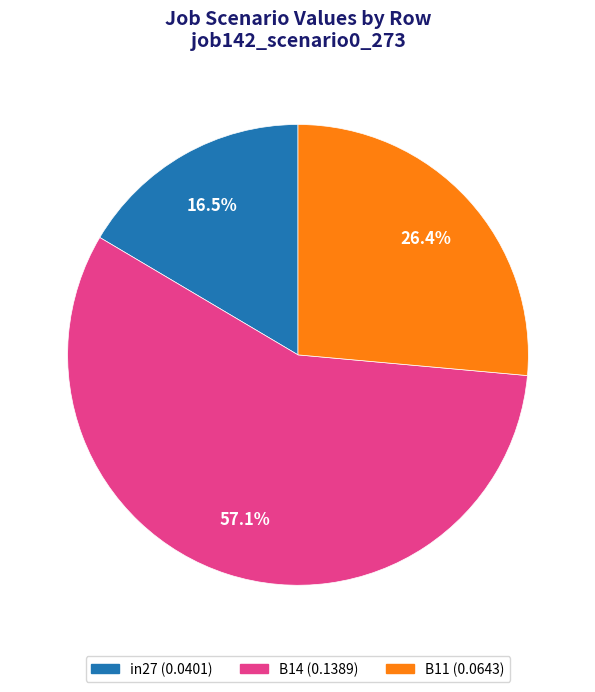

Which slice is the largest?

B14